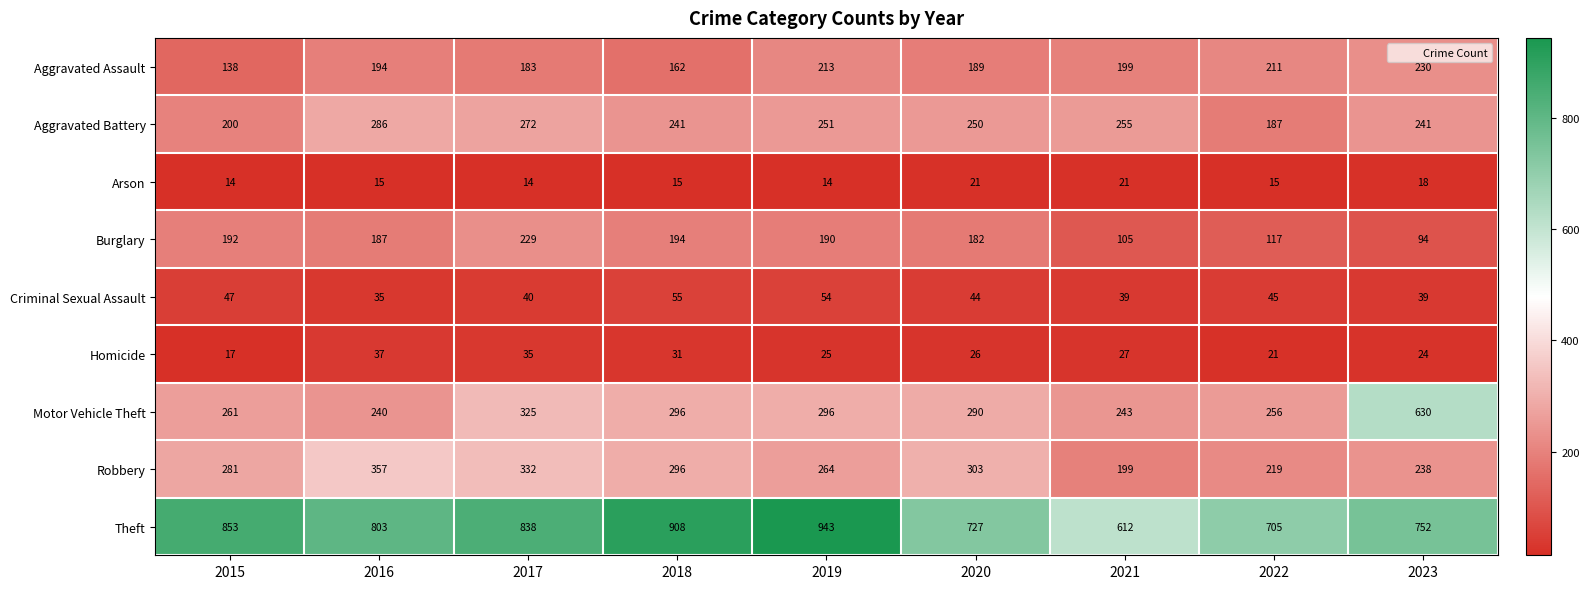

What is the minimum value for Criminal Sexual Assault?

35